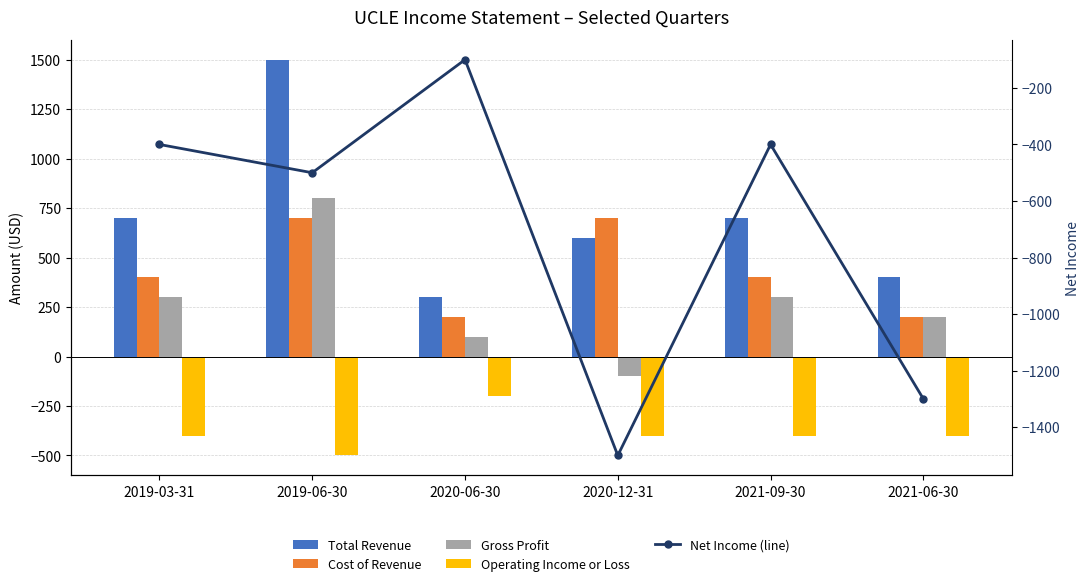

What is the average value of the Gross Profit series?

267